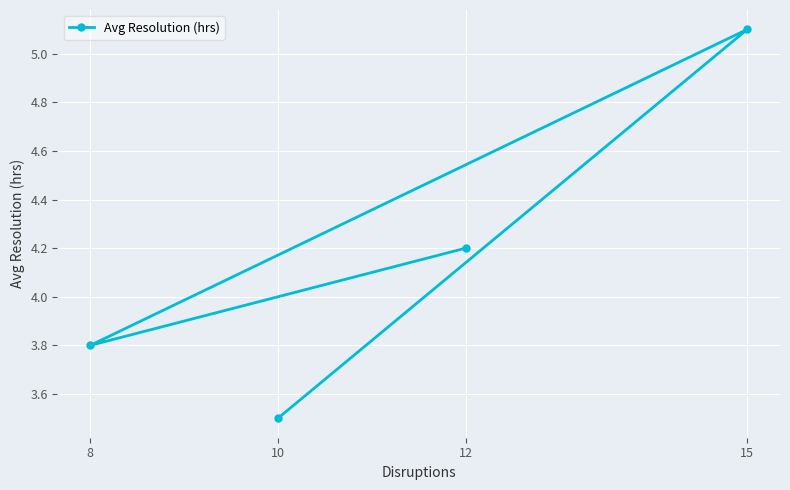

What is the change in value from 12 to 10?

-0.7